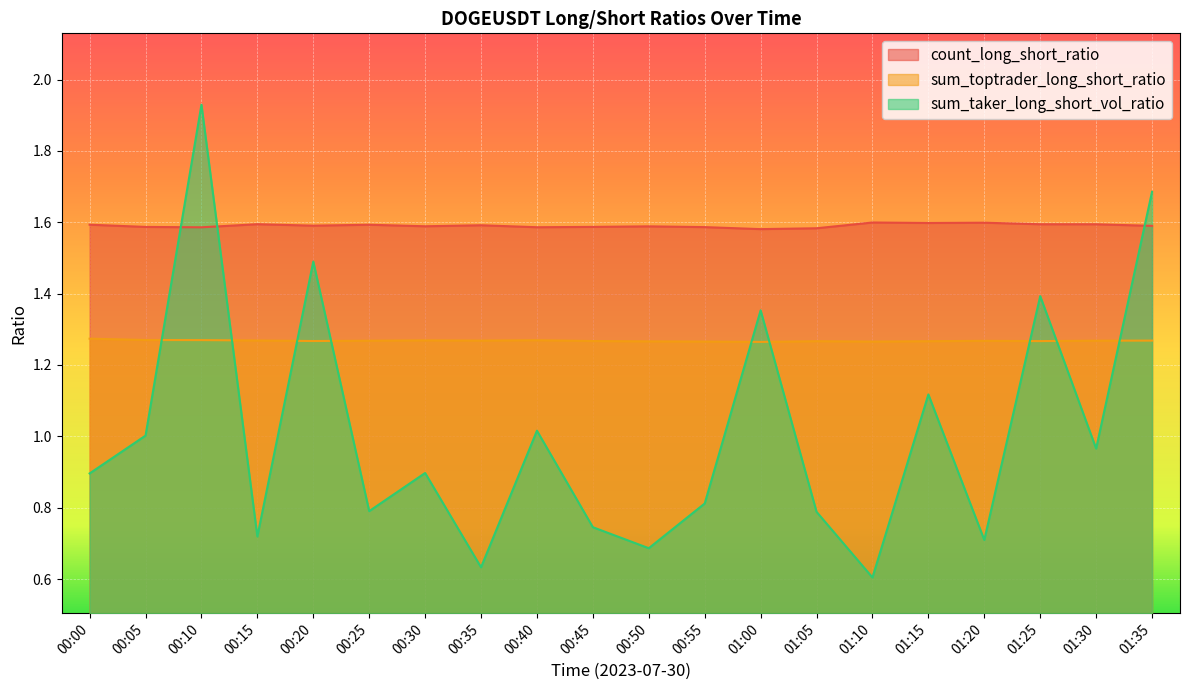

Which has a higher value, 01:05 or 00:50?

00:50